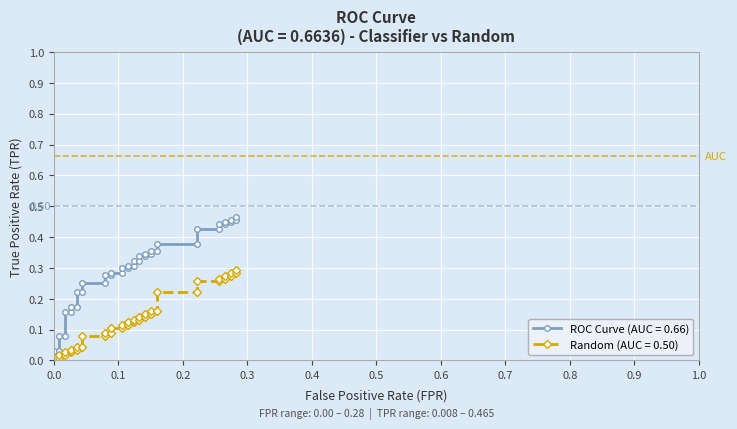

True or false: Random (AUC = 0.50) and ROC Curve (AUC = 0.66) intersect in this chart.

False